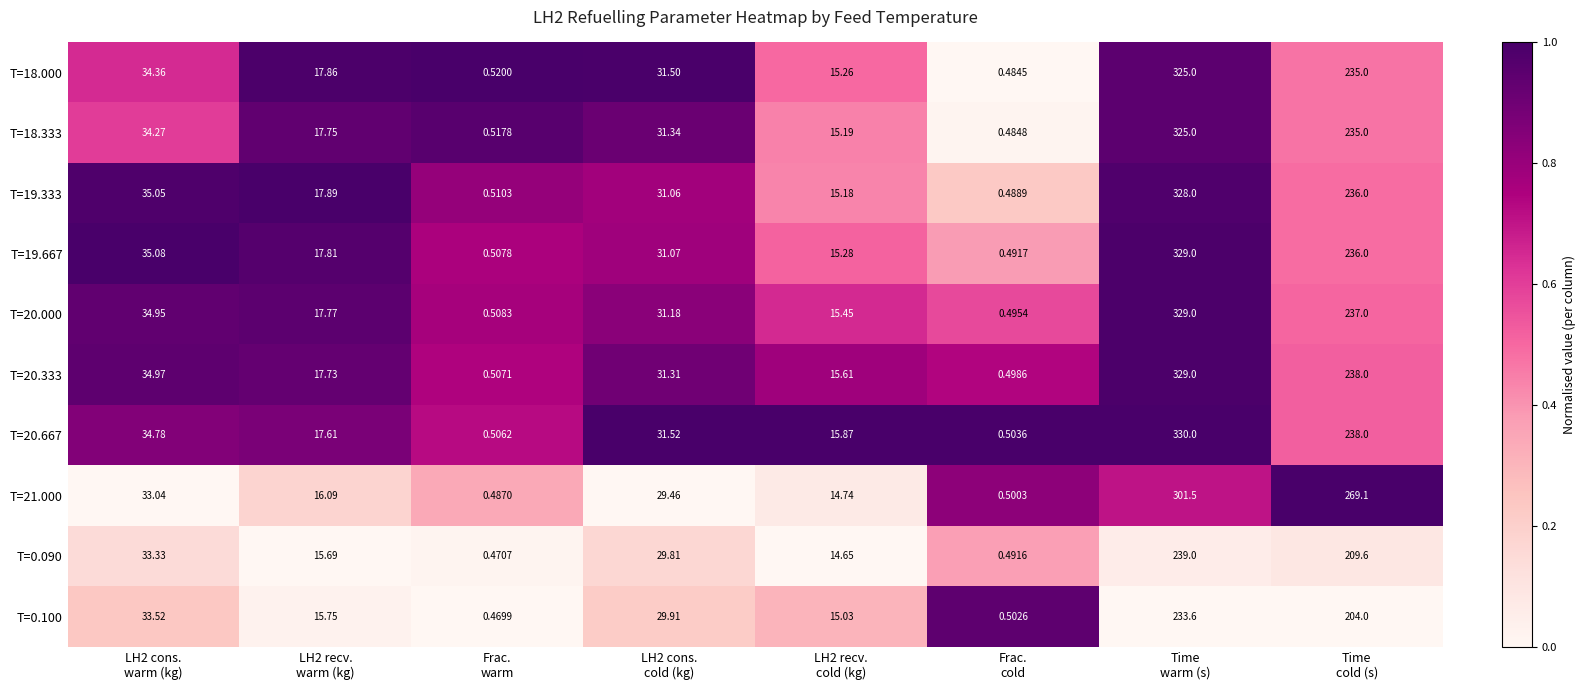

How many series are shown in this chart?

10